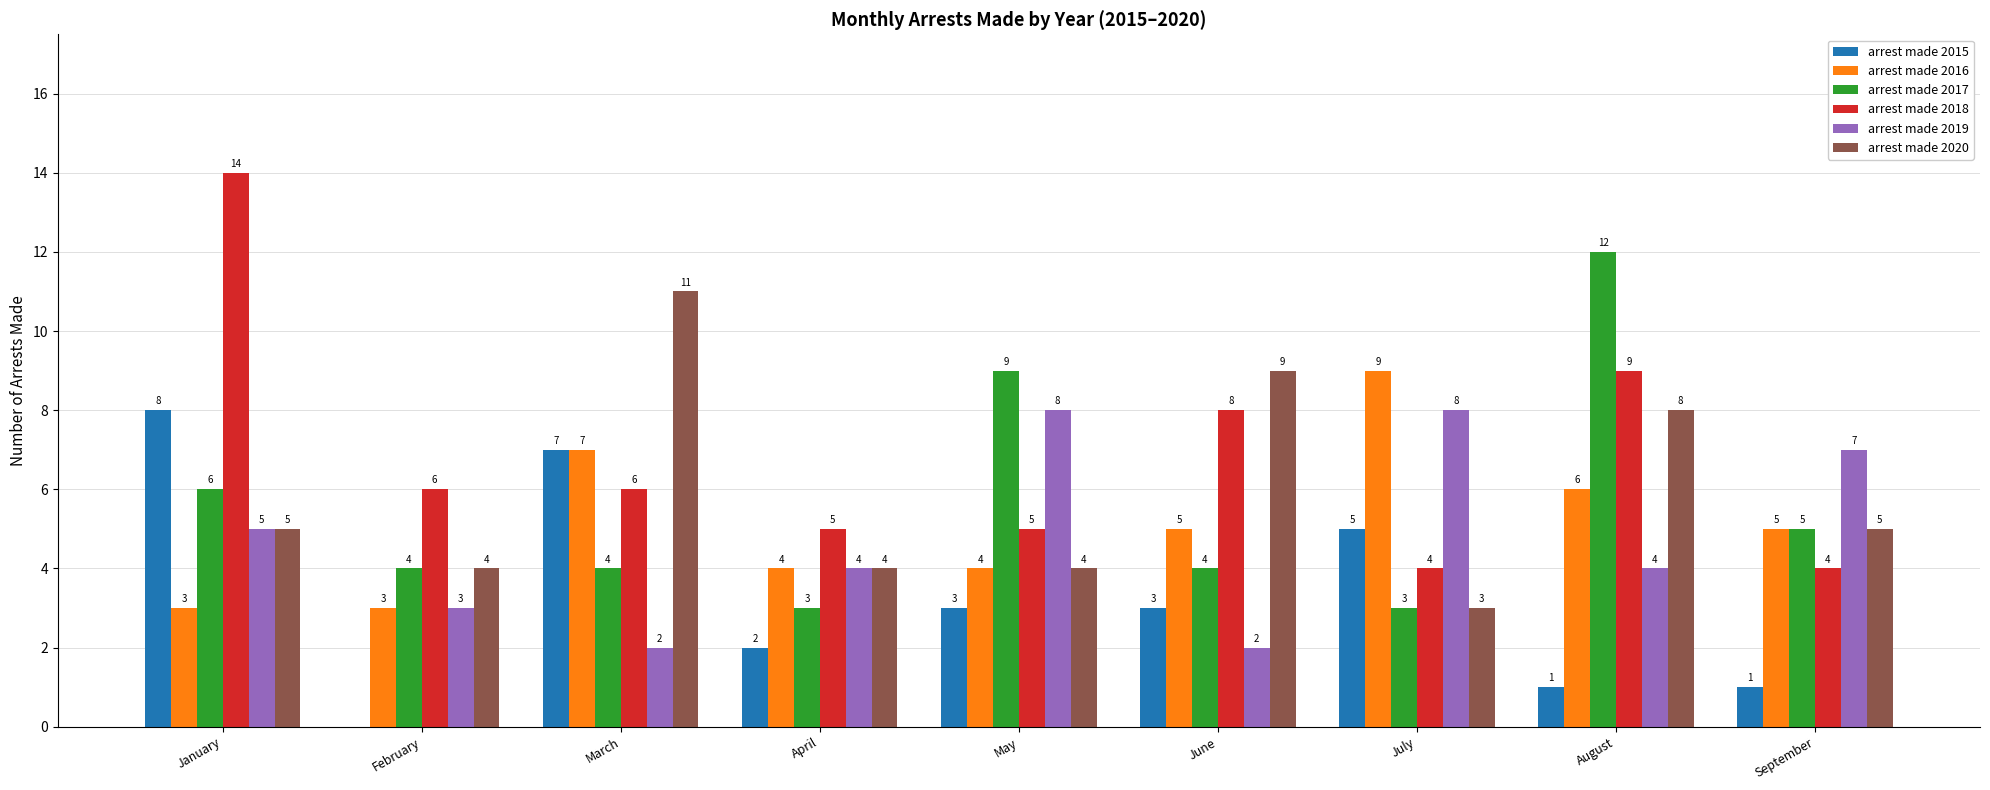

Is the value of arrest made 2019 at March greater than the value of arrest made 2018 at September?

No